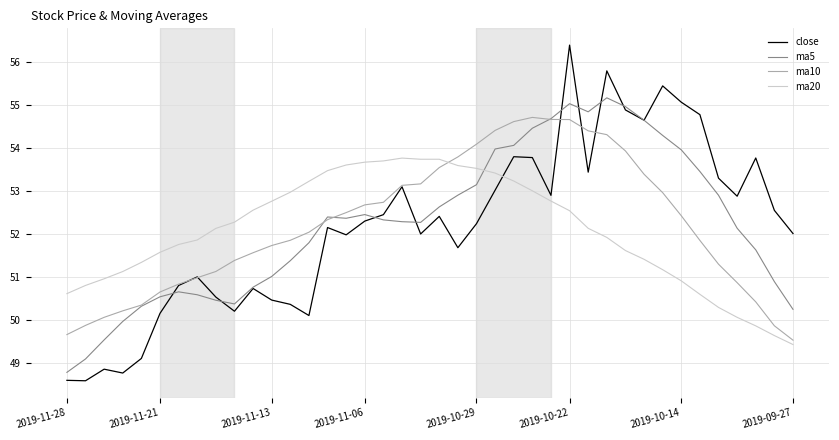

Which series has the widest spread of values?

close